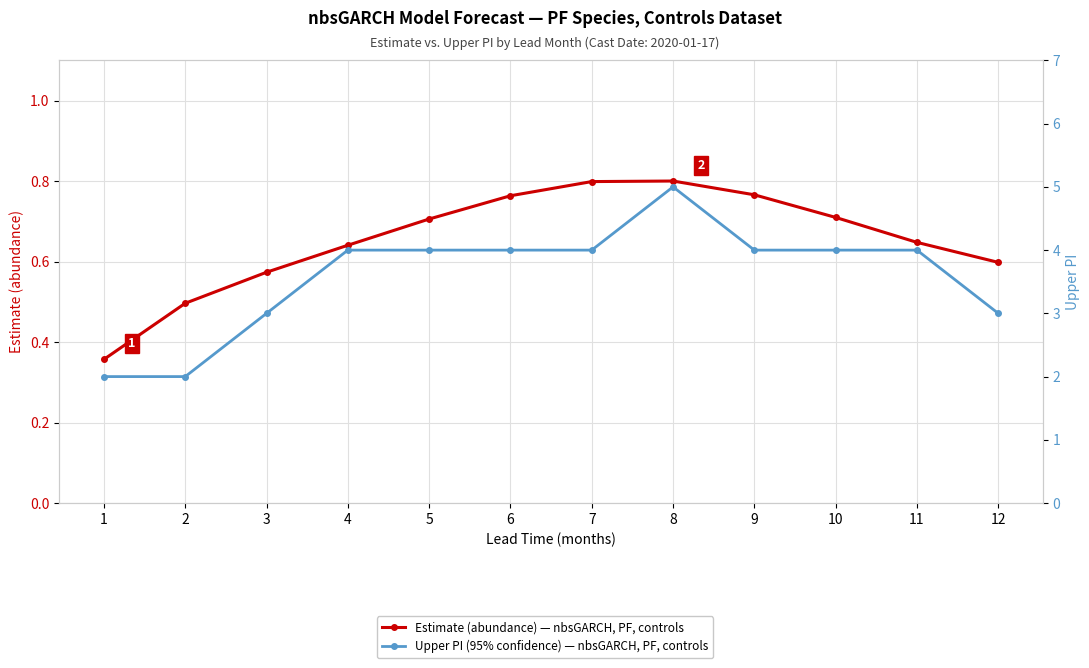

What is the total value across all series at 7?

4.8